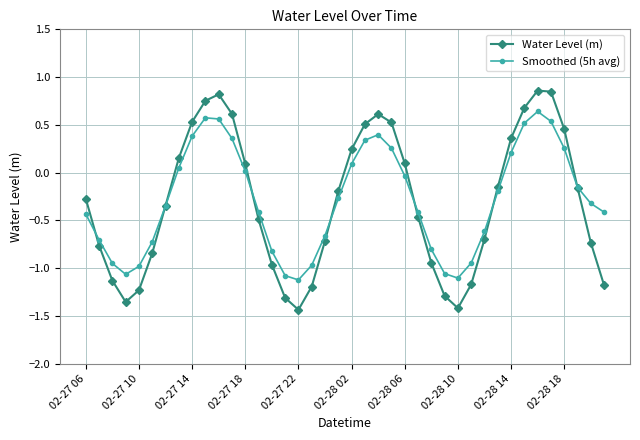

What is the value of the Water Level (m) point at the 16th from the left?

-1.3